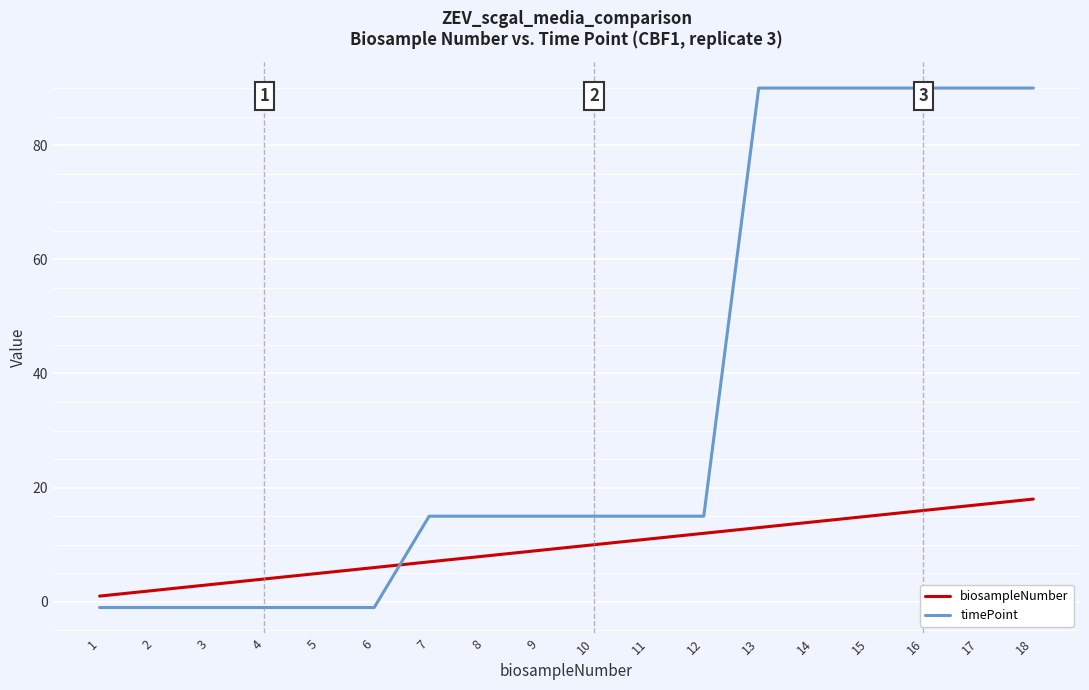

True or false: biosampleNumber has more than 1 points higher than both neighbors.

False